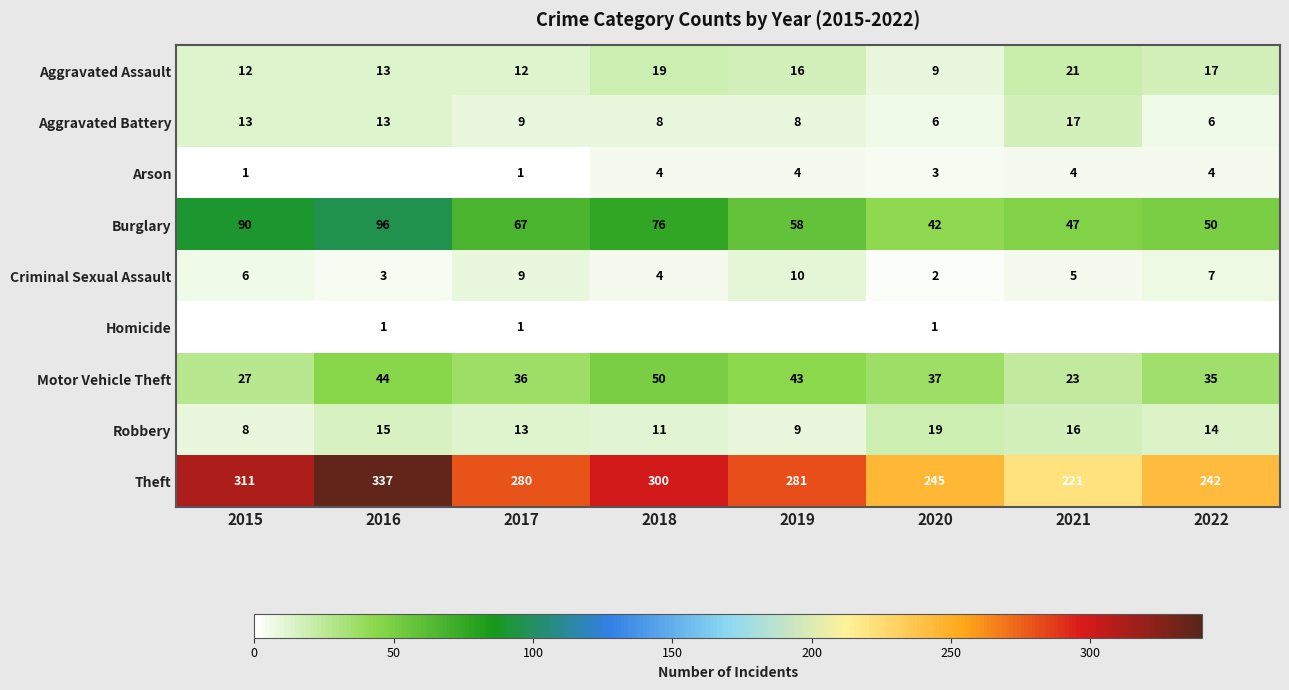

Read the Theft value at 2019, to the nearest 50.

300